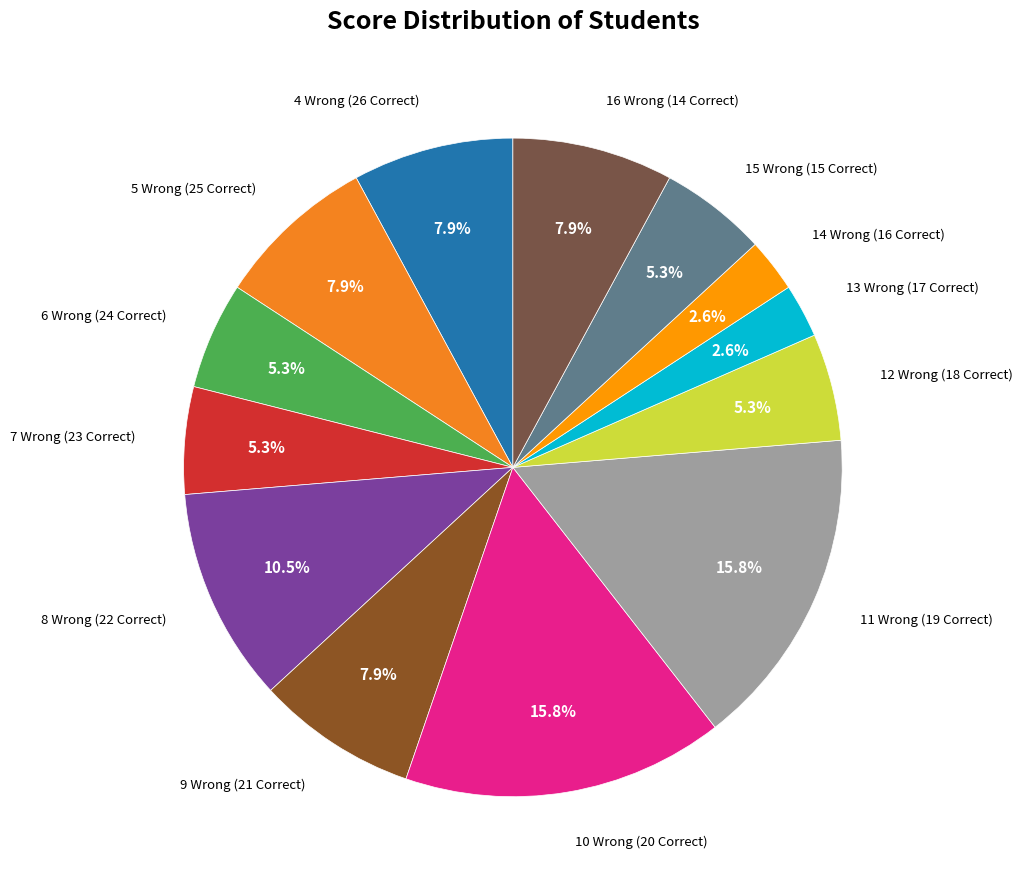

How many segments does this pie chart have?

13